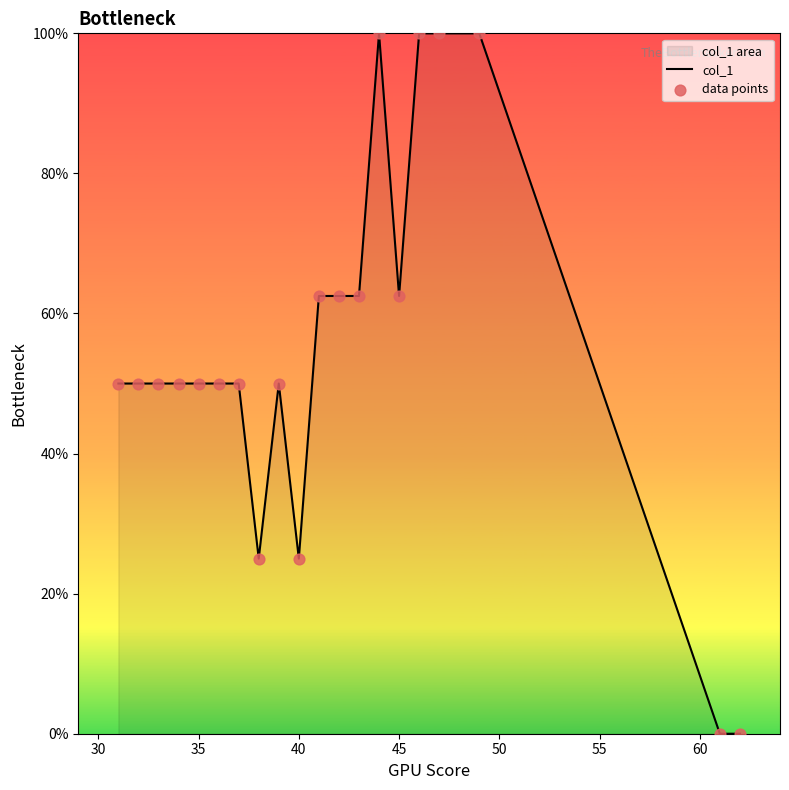

At how many categories does at least one series exceed 86?

4